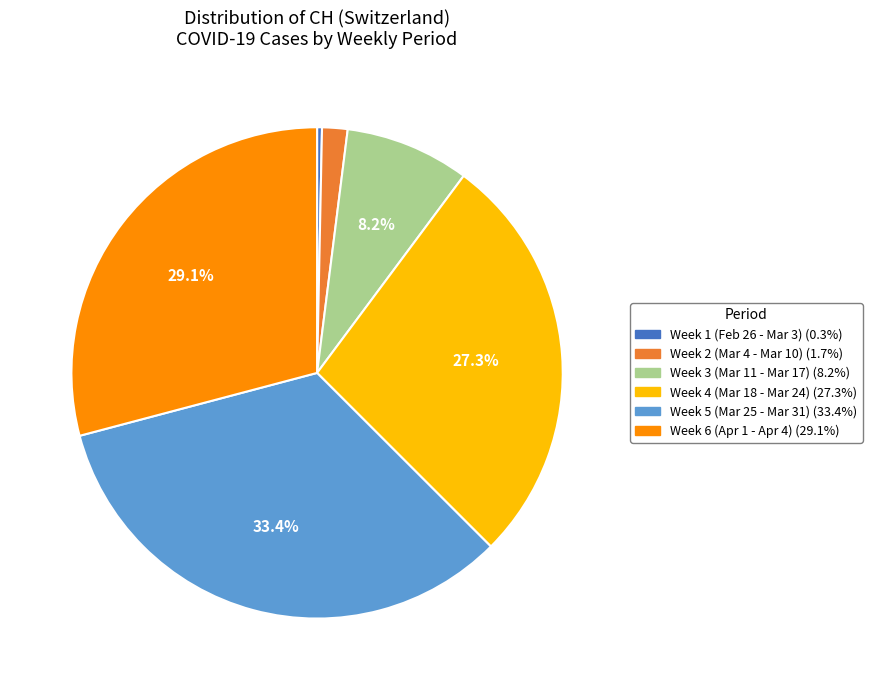

Is there a majority slice in this chart?

No